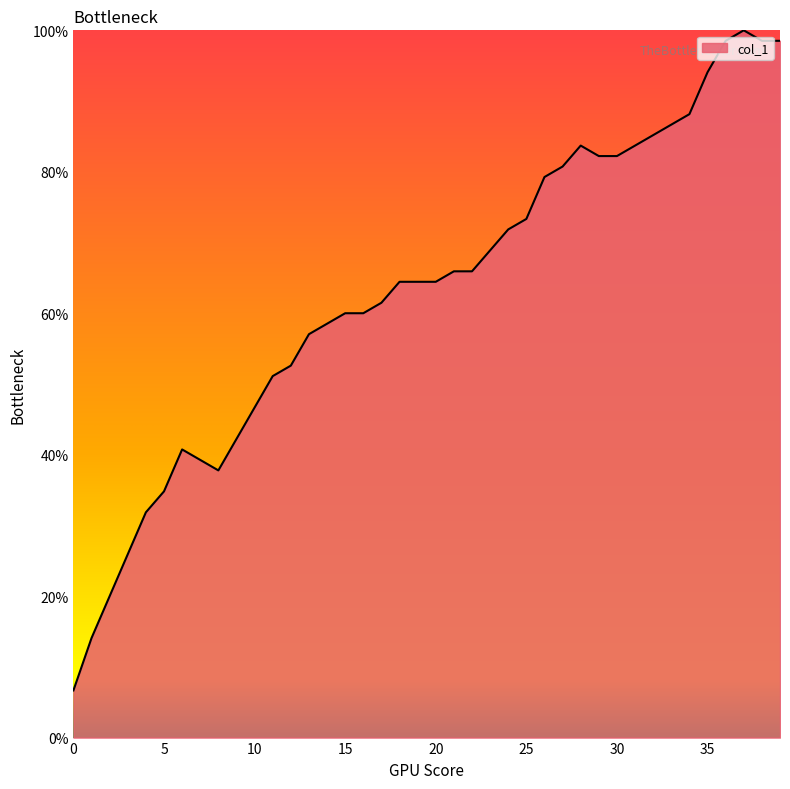

What is the maximum value shown in the chart?

100.0